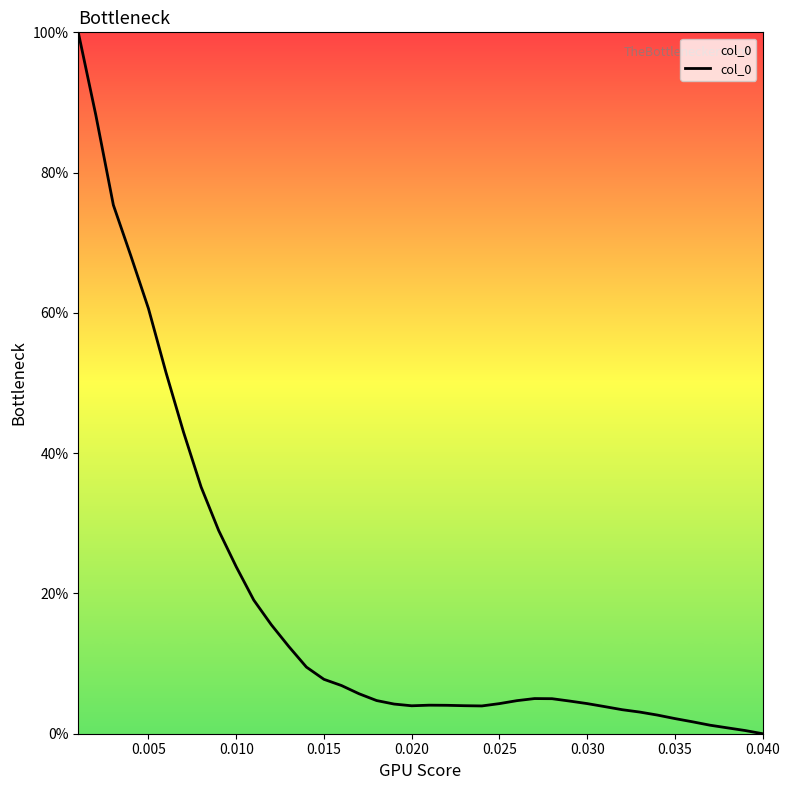

What is the difference between the maximum and minimum values?

100.0